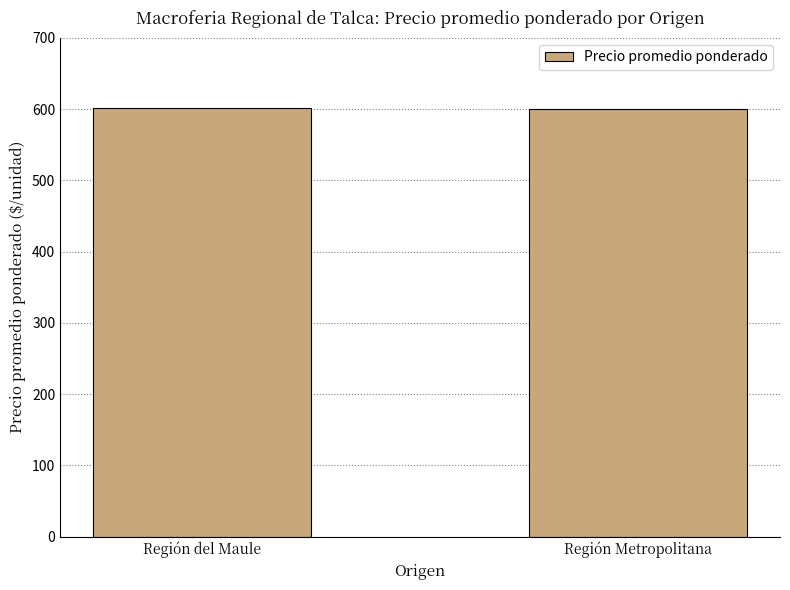

Approximately how many times larger is the value at Región del Maule compared to Región Metropolitana?

1.0